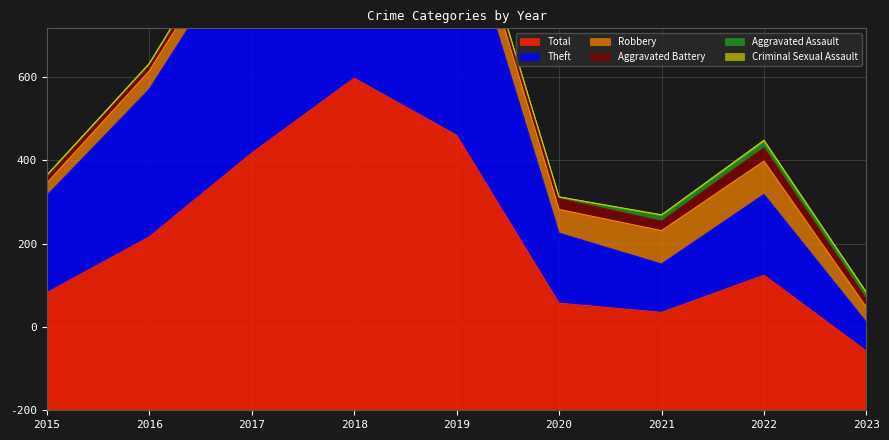

Between 2019 and 2021, which series saw the biggest shift?

Theft